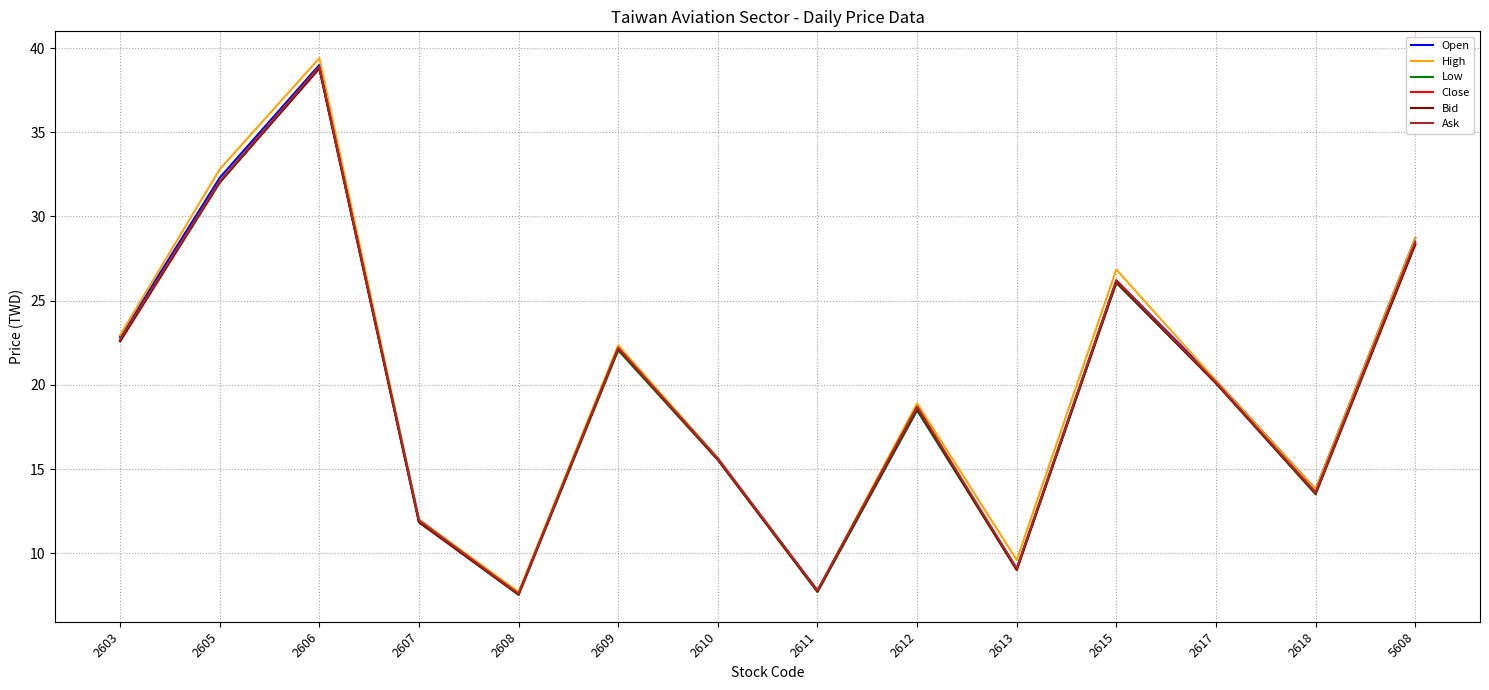

Which category has the highest value across all series?

2606